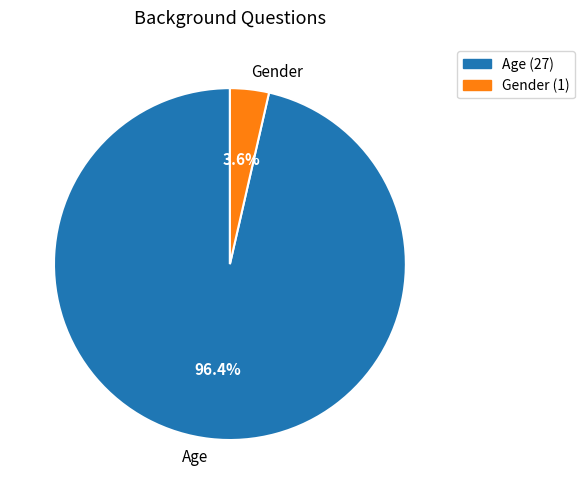

To the nearest percent, what is the combined percentage of Age and Gender?

100%